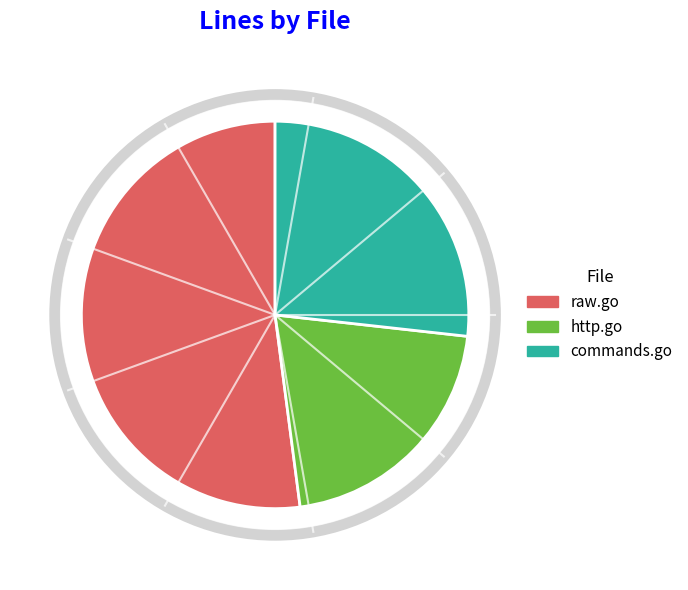

The raw.go slice represents 52% of the pie. True or false?

True